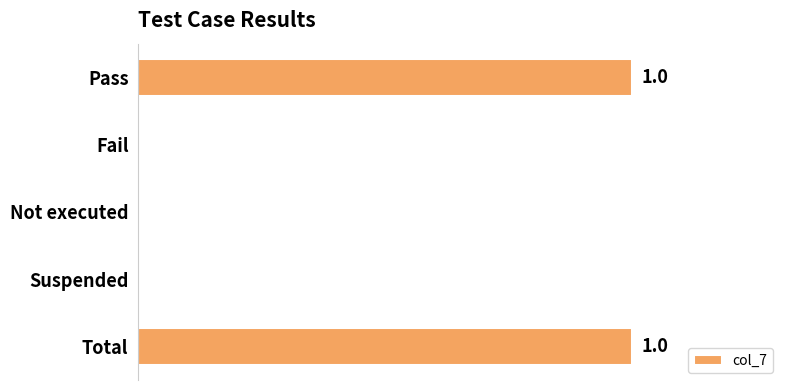

How many values are between 0 and 1?

5